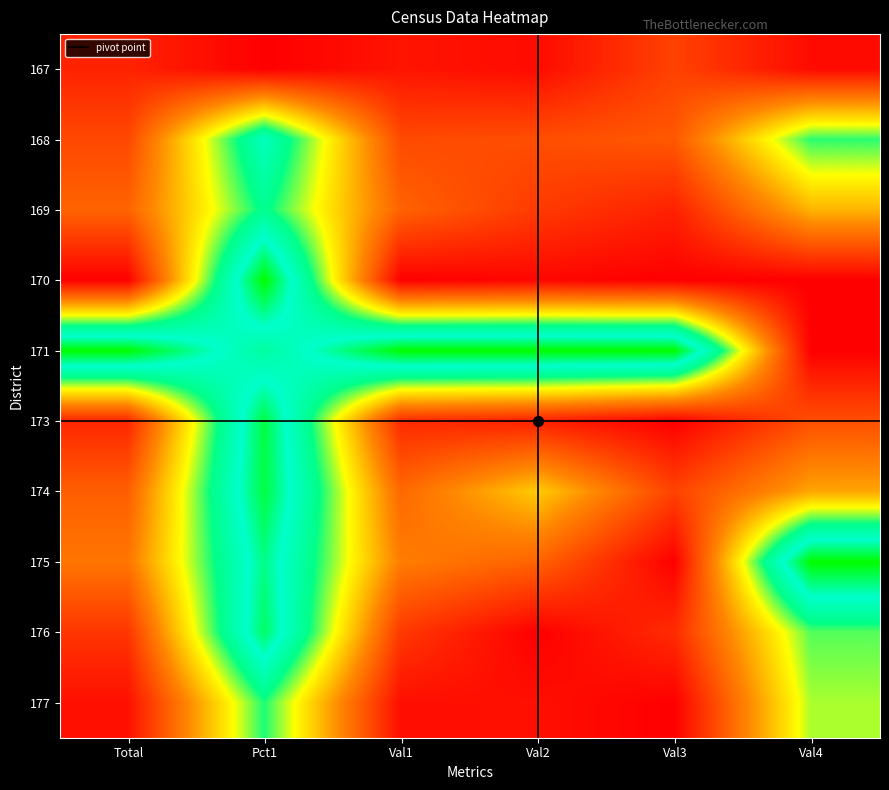

Reading left to right, transcribe all the data shown in this chart.

167: Total=0.1	Pct1=0.0	Val1=0.0	Val2=0.0	Val3=0.1	Val4=0.0
168: Total=0.2	Pct1=0.8	Val1=0.2	Val2=0.2	Val3=0.2	Val4=0.6
169: Total=0.2	Pct1=0.7	Val1=0.2	Val2=0.1	Val3=0.1	Val4=0.4
170: Total=0.0	Pct1=1.0	Val1=0.0	Val2=0.0	Val3=0.0	Val4=0.0
171: Total=1.0	Pct1=0.7	Val1=1.0	Val2=1.0	Val3=1.0	Val4=0.0
173: Total=0.1	Pct1=0.9	Val1=0.1	Val2=0.1	Val3=0.0	Val4=0.2
174: Total=0.2	Pct1=0.9	Val1=0.2	Val2=0.4	Val3=0.1	Val4=0.3
175: Total=0.3	Pct1=0.9	Val1=0.3	Val2=0.2	Val3=0.0	Val4=1.0
176: Total=0.1	Pct1=0.9	Val1=0.1	Val2=0.0	Val3=0.1	Val4=0.6
177: Total=0.0	Pct1=0.6	Val1=0.0	Val2=0.0	Val3=0.0	Val4=0.6